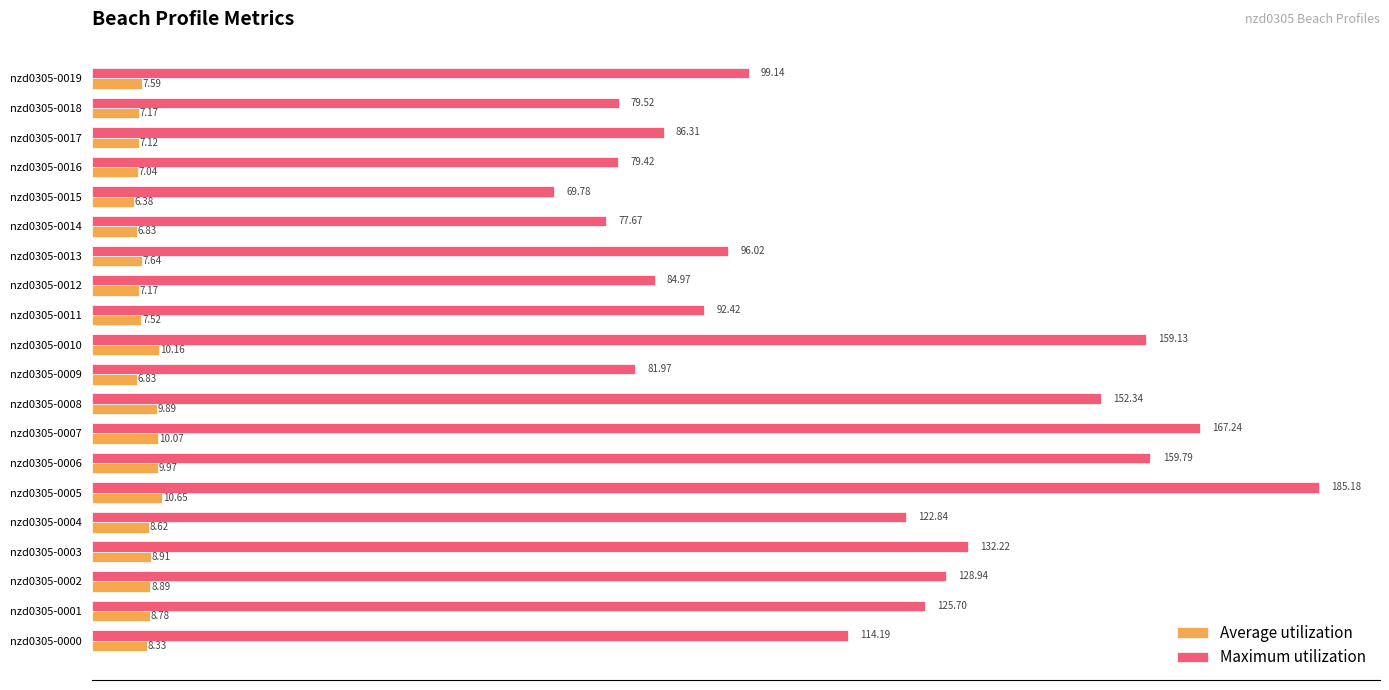

At which category does the chart reach its peak across all series?

nzd0305-0005